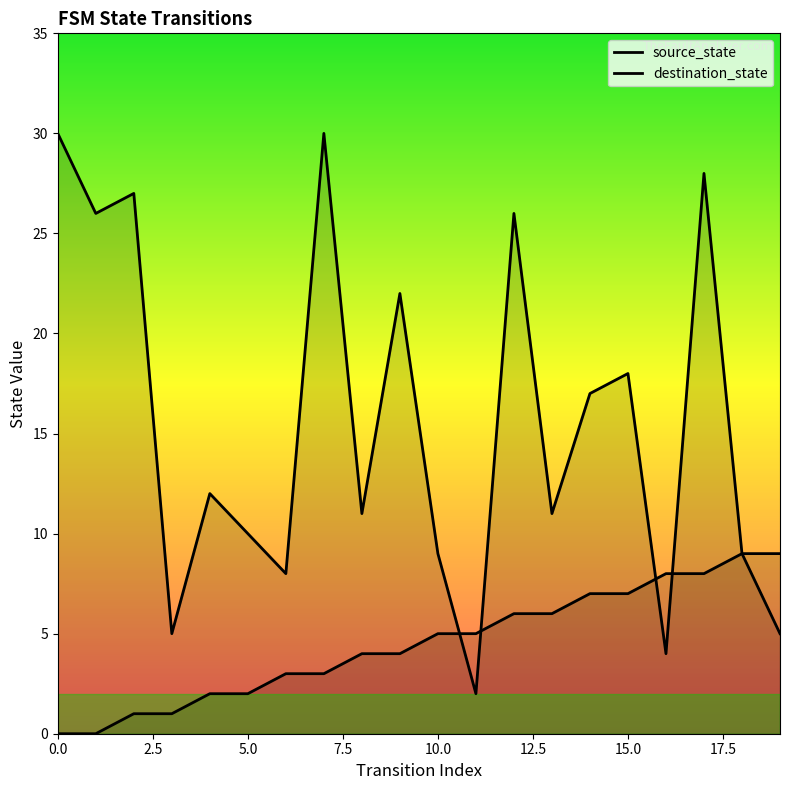

What is the spread (max minus min) of values at 15?

11